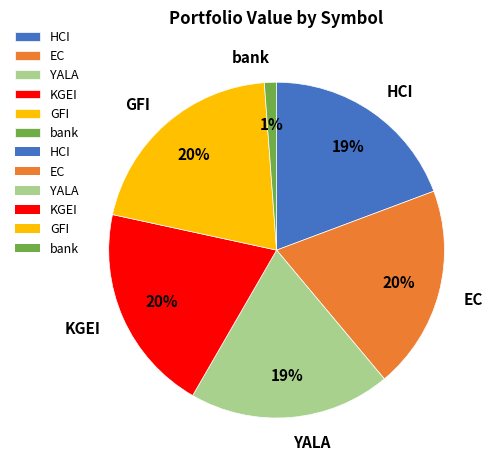

Count the number of slices in the pie.

6